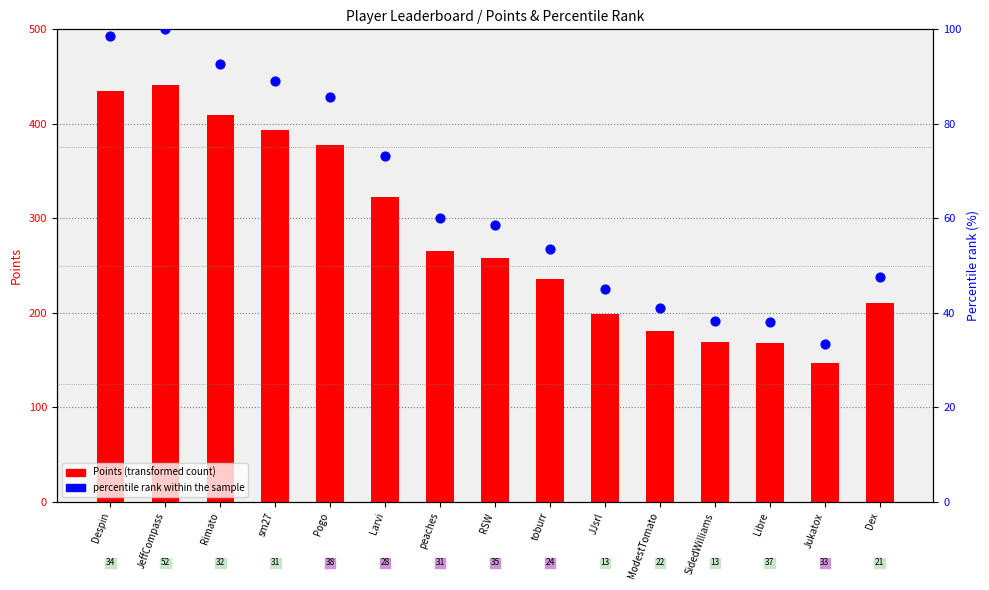

Which series has the largest total across all categories?

Points (transformed count)